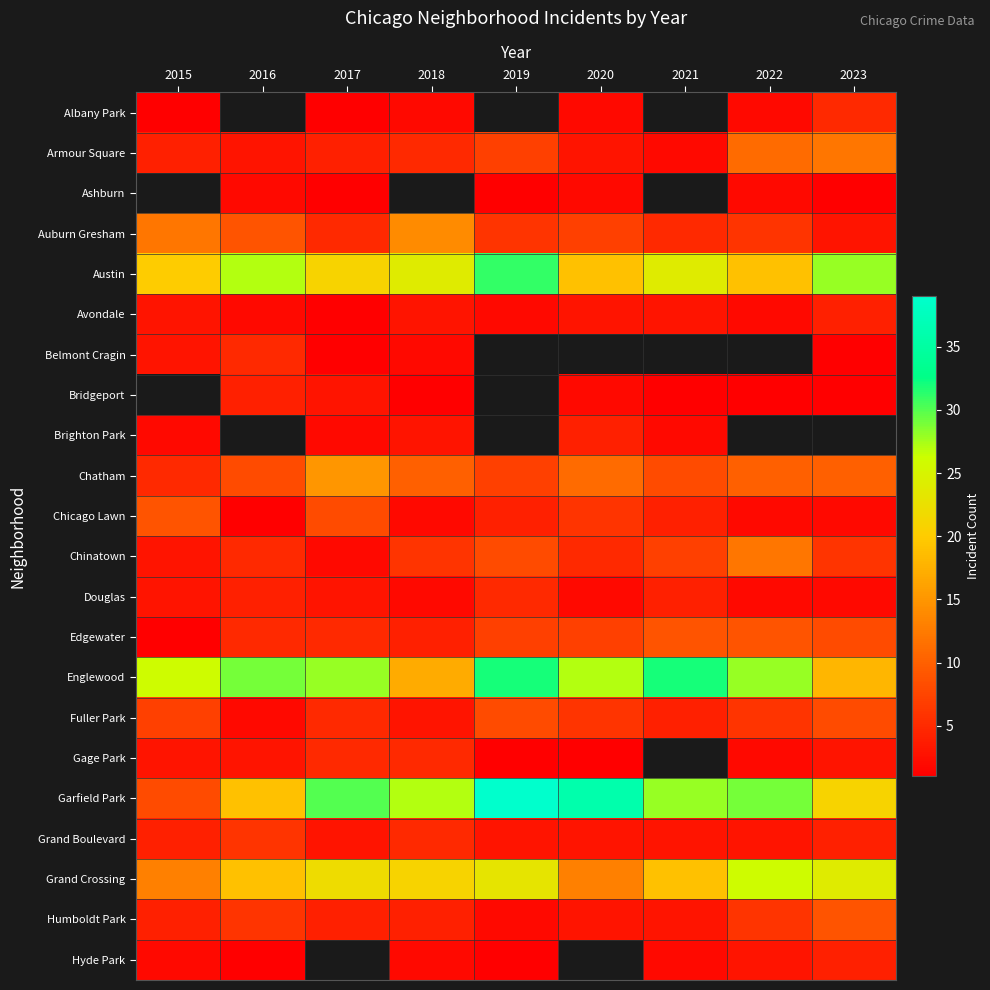

Count the number of categories in the chart.

9